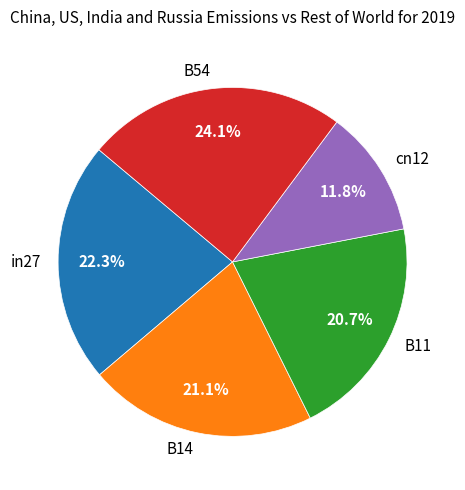

Is there a majority slice in this chart?

No